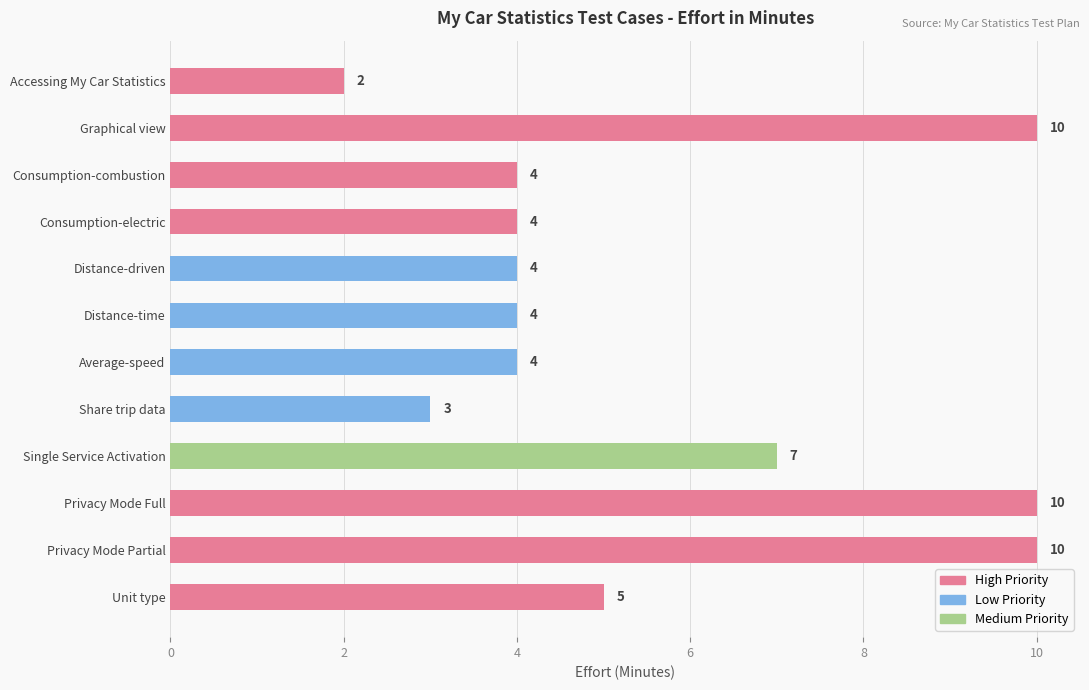

What is the maximum value shown in the chart?

10